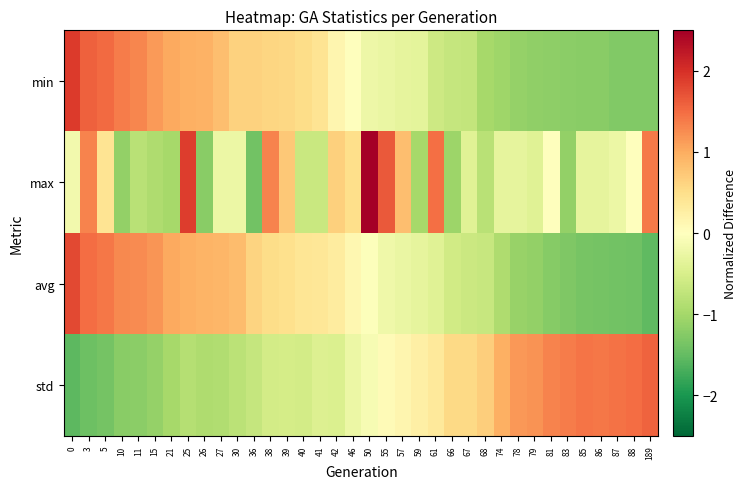

How many data points does each series have?

36